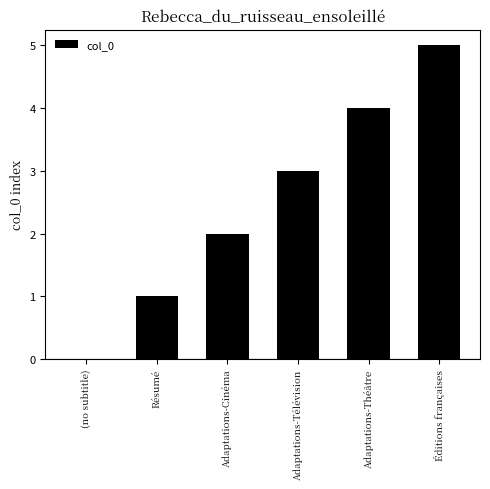

How many positive values are there?

5